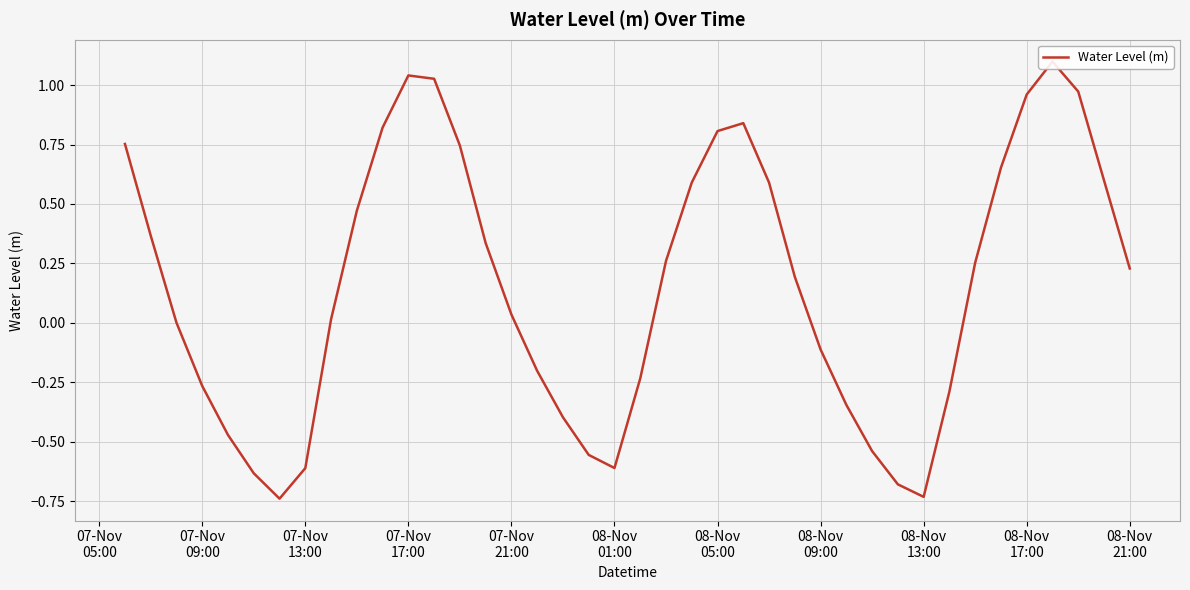

Reading right to left, transcribe all the data shown in this chart.

0.2	0.6	1.0	1.1	1.0	0.7	0.3	-0.3	-0.7	-0.7	-0.5	-0.3	-0.1	0.2	0.6	0.8	0.8	0.6	0.3	-0.2	-0.6	-0.6	-0.4	-0.2	0.0	0.3	0.7	1.0	1.0	0.8	0.5	0.0	-0.6	-0.7	-0.6	-0.5	-0.3	0.0	0.4	0.8